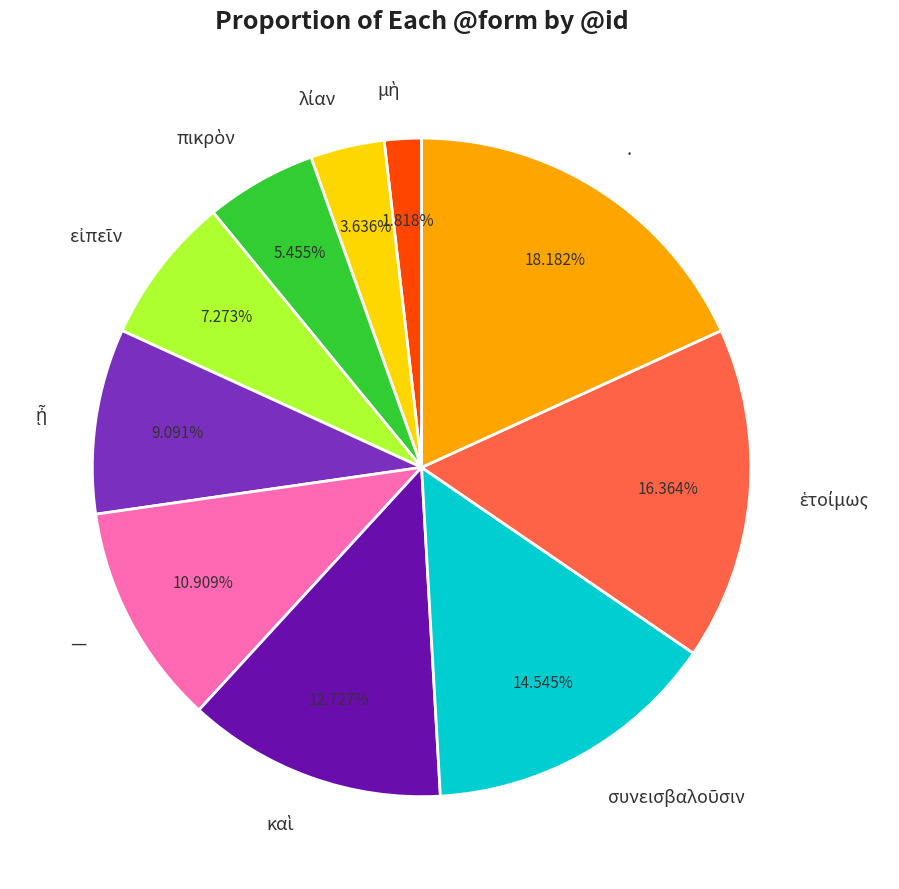

Is there any slice that represents more than half of the pie?

No